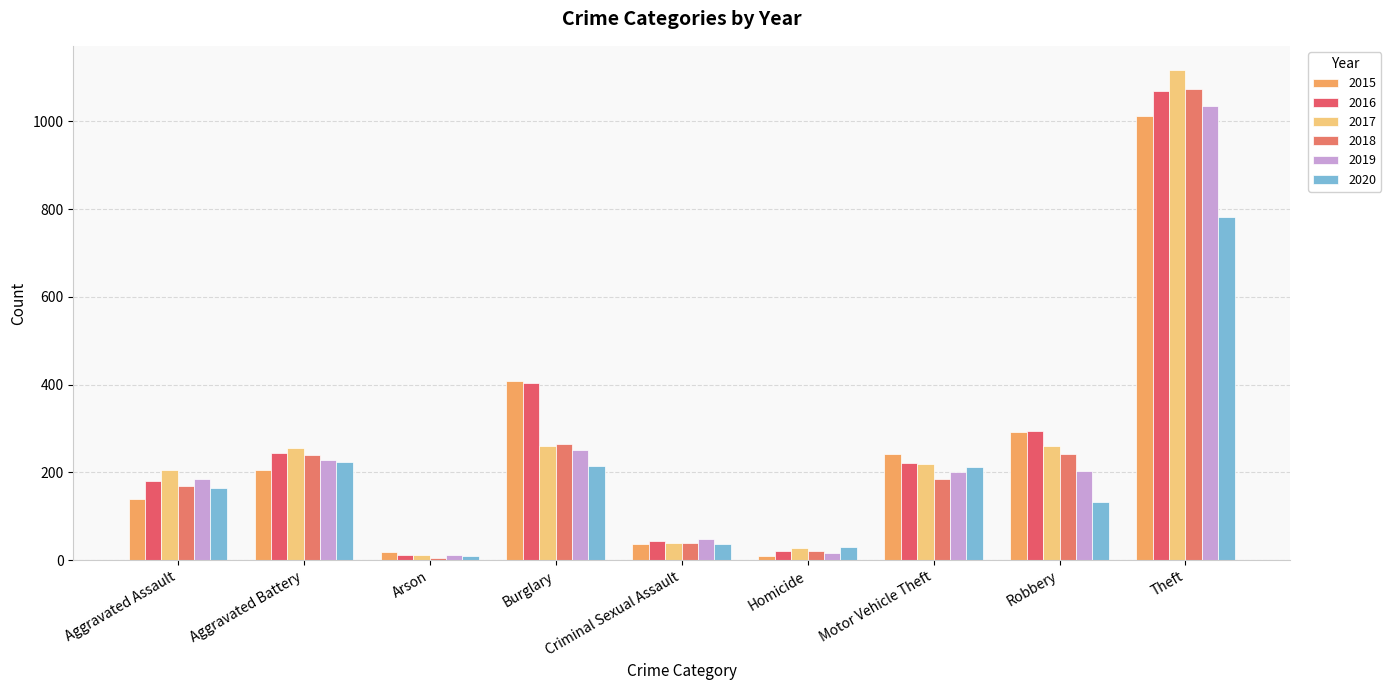

What is the sum of all 2018 values?

2238